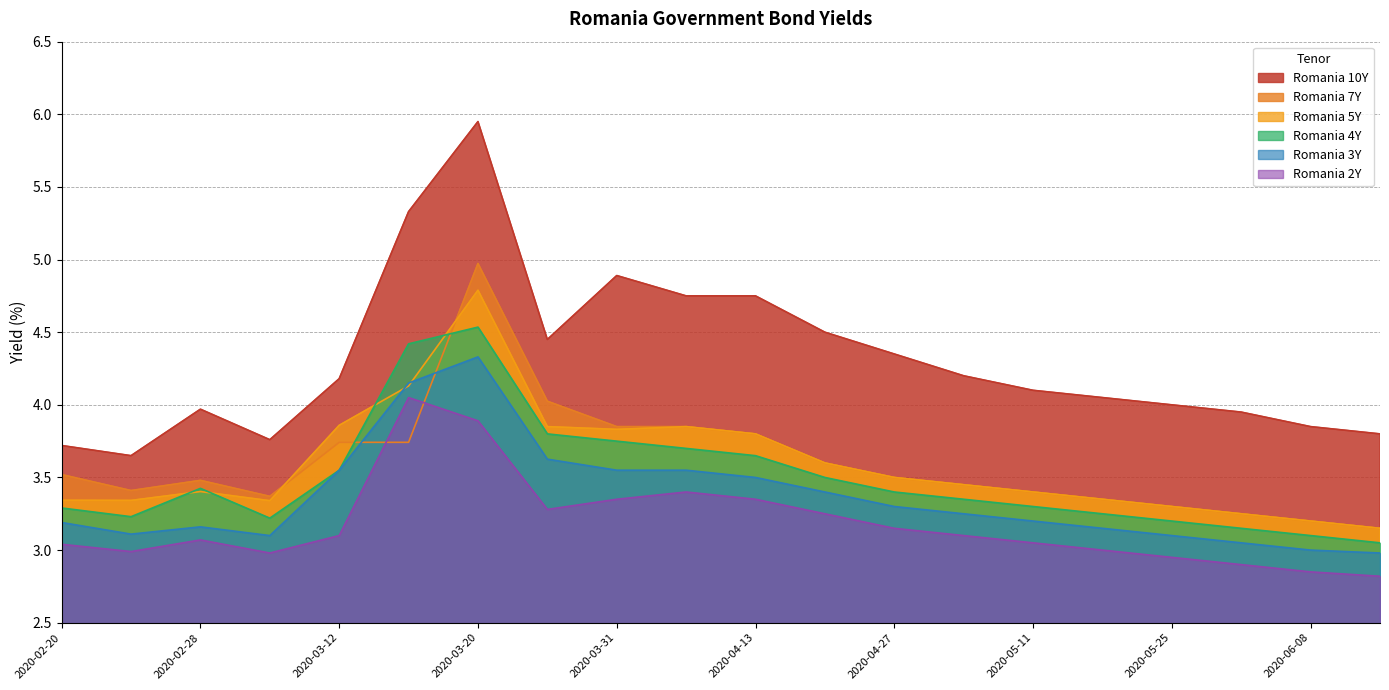

How many lines are shown in the chart?

6